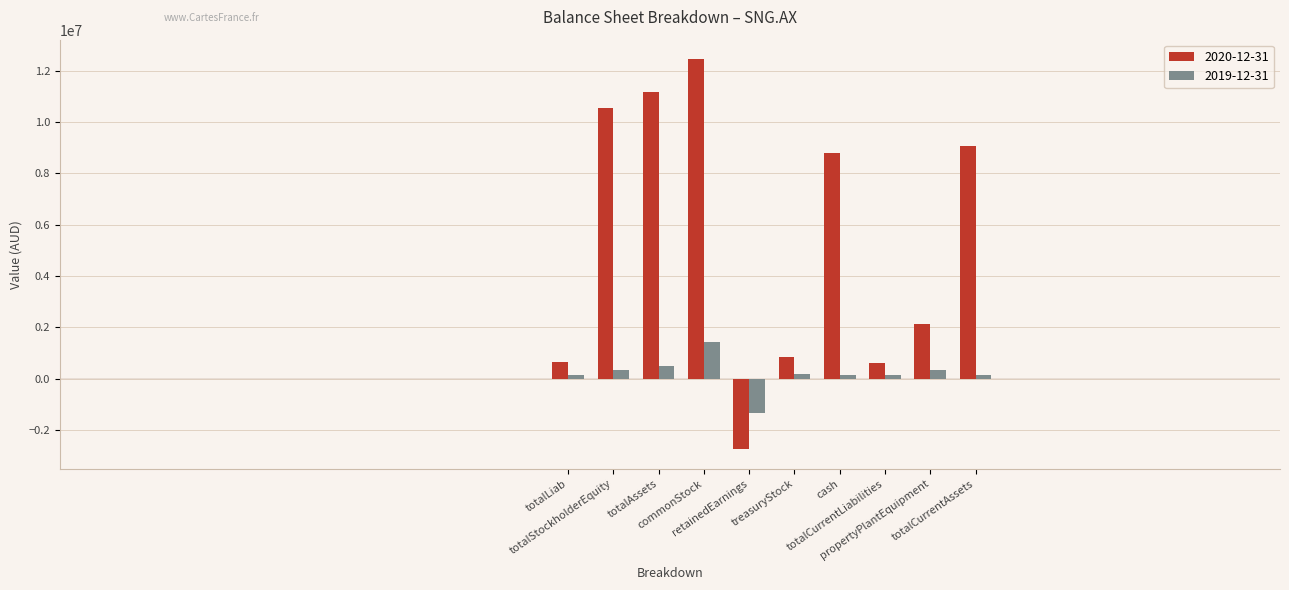

List the series in order of their peak value, highest first.

2020-12-31, 2019-12-31